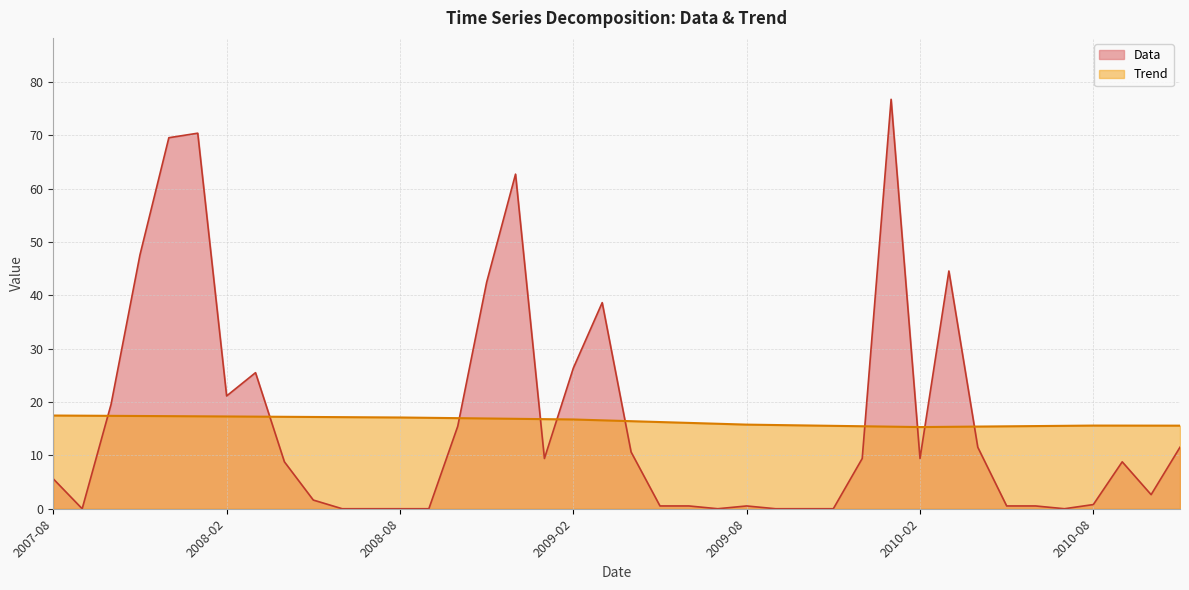

Is it true that Data equals 0.0 at 2008-09?

True